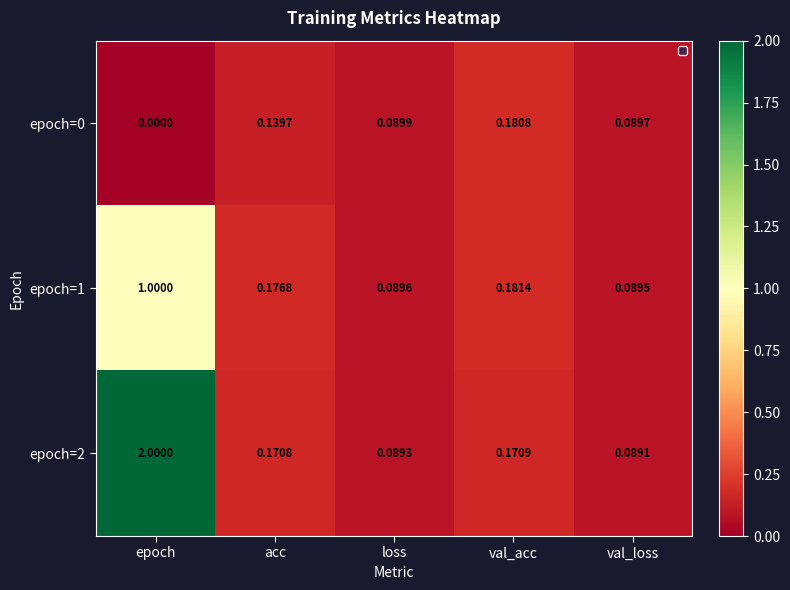

Rank the categories by epoch=2 value from lowest to highest.

val_loss, loss, acc, val_acc, epoch